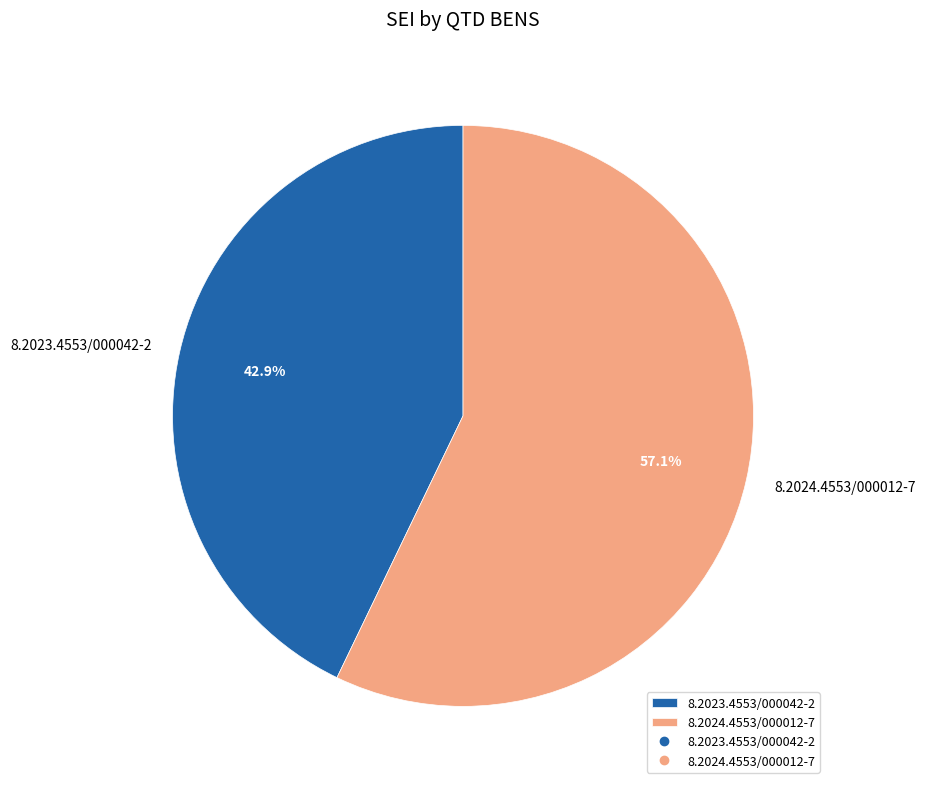

Rank the categories by value from lowest to highest.

8.2023.4553/000042-2, 8.2024.4553/000012-7